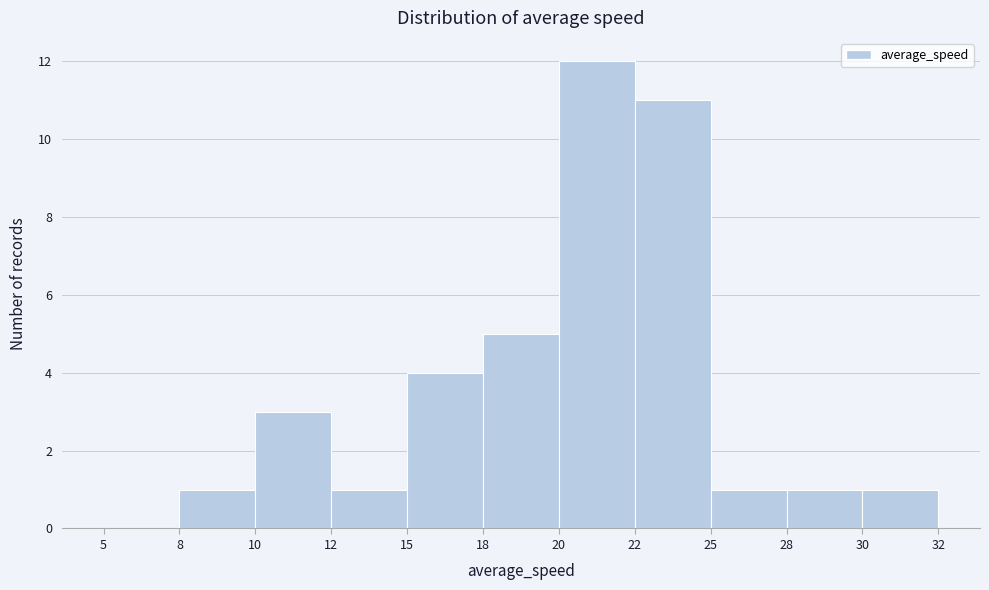

Reading left to right, list all the values displayed in this chart.

5=0	8=1	10=3	12=1	15=4	18=5	20=12	22=11	25=1	28=1	30=1